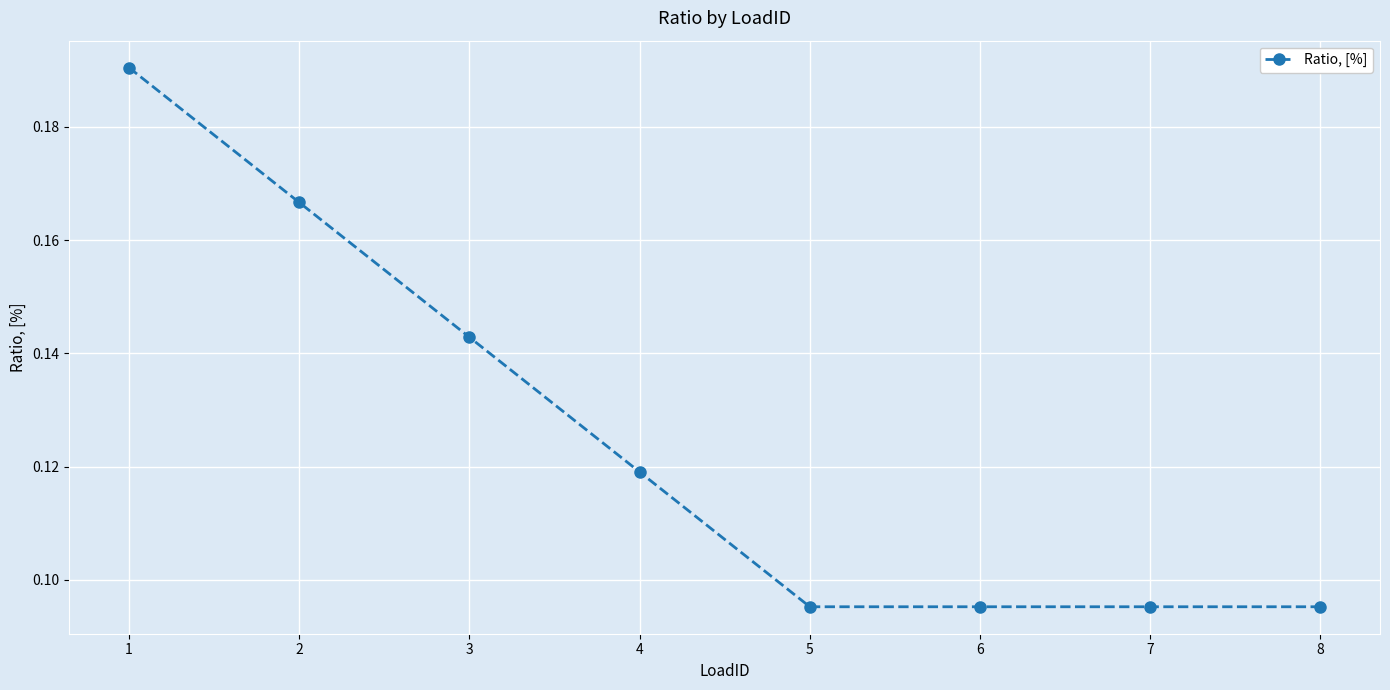

True or false: the data shows 0.2 at 7.

False